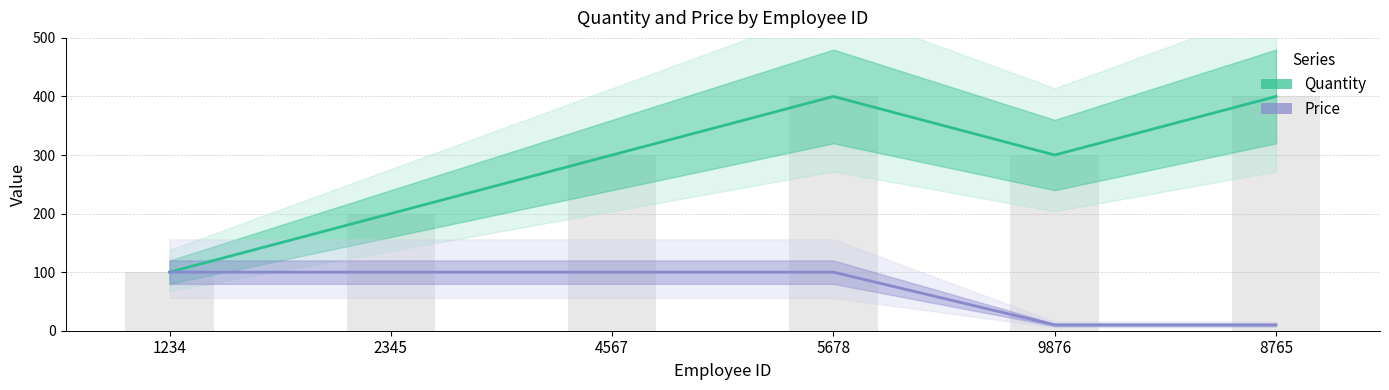

Which series has the largest total across all categories?

Quantity